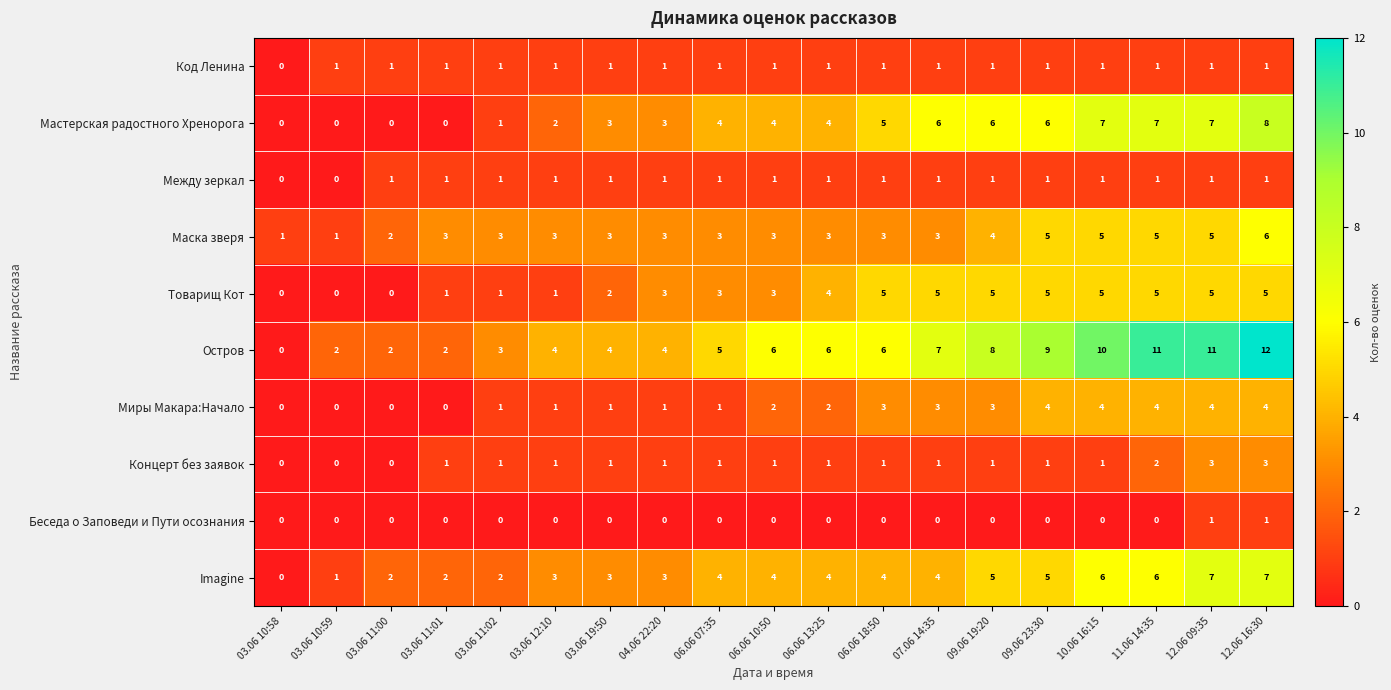

The value of Маска зверя at 06.06 07:35 is 3. True or false?

True